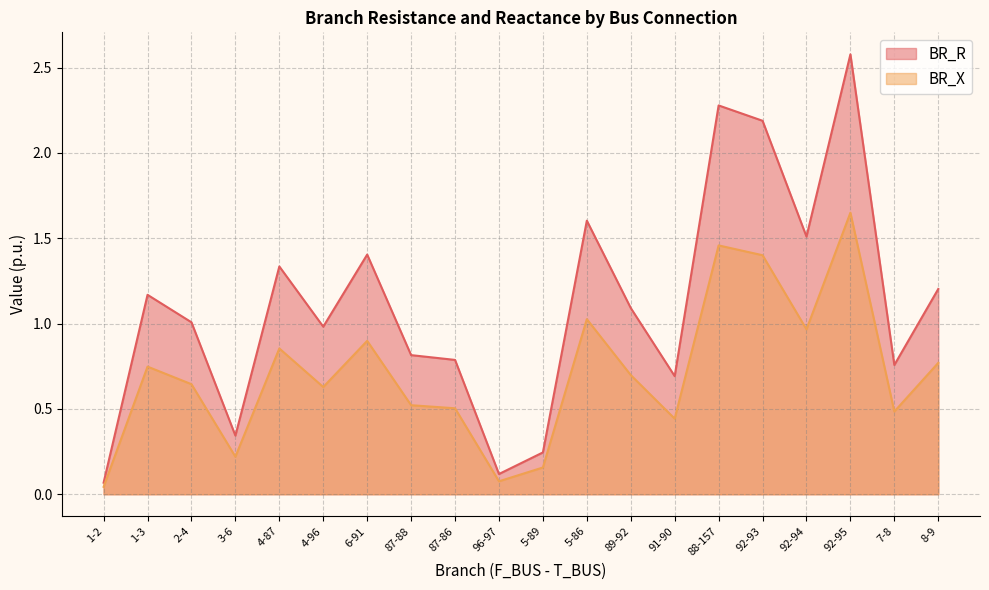

Which series has the widest spread of values?

BR_R